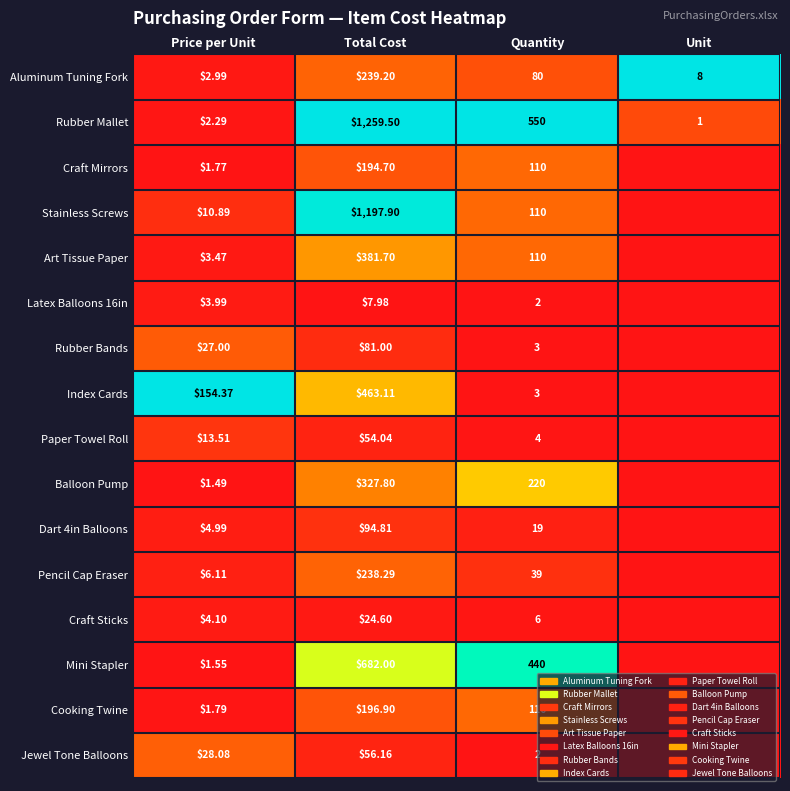

Which series changed the most between Price per Unit and Quantity?

Rubber Mallet